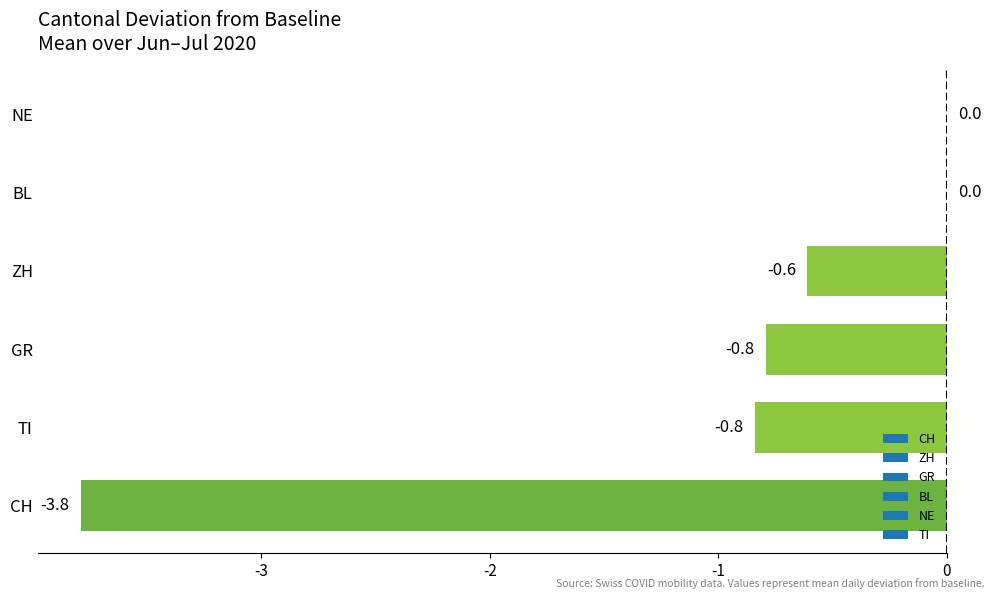

Reading bottom to top, transcribe all the data shown in this chart.

CH=-3.8	TI=-0.8	GR=-0.8	ZH=-0.6	BL=0.0	NE=0.0